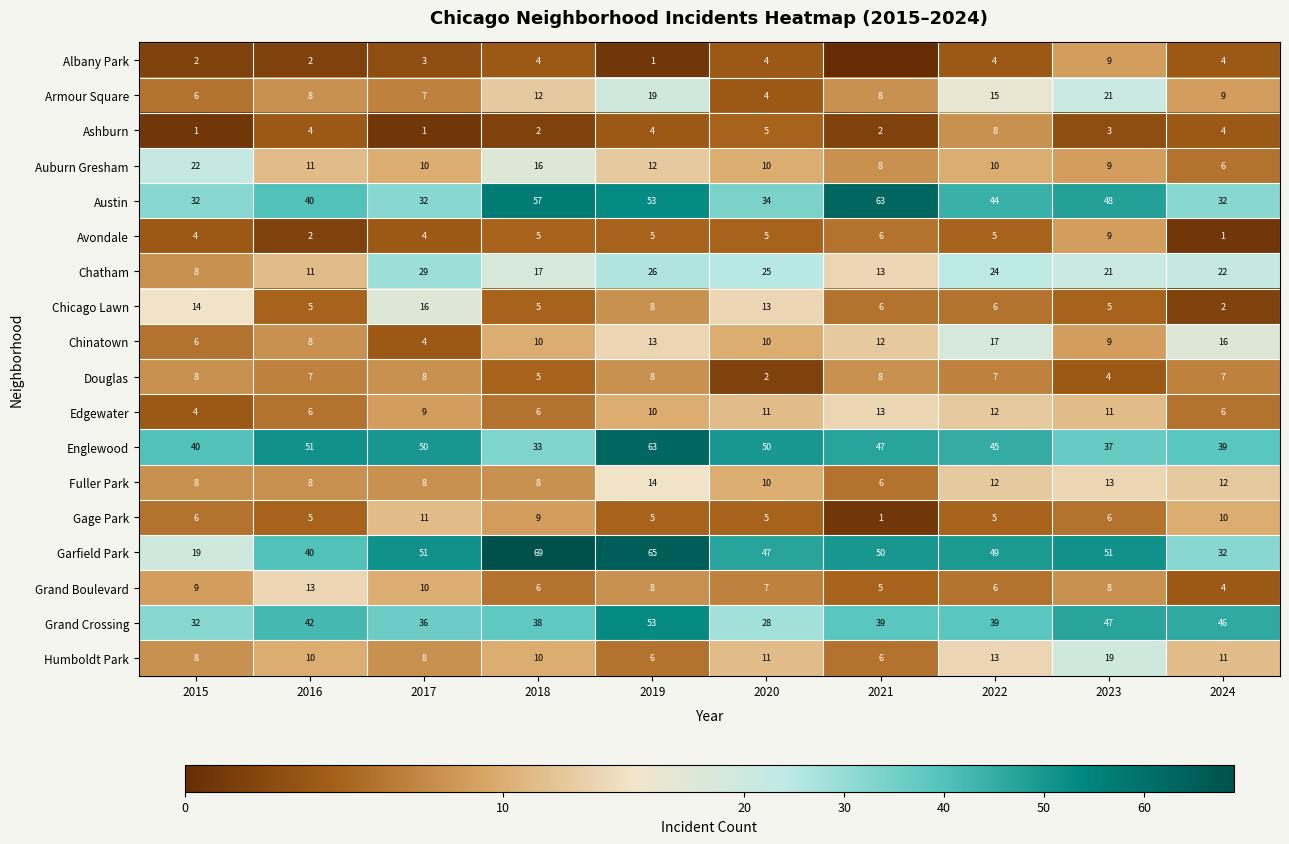

How many values in the Grand Crossing series exceed 39?

4